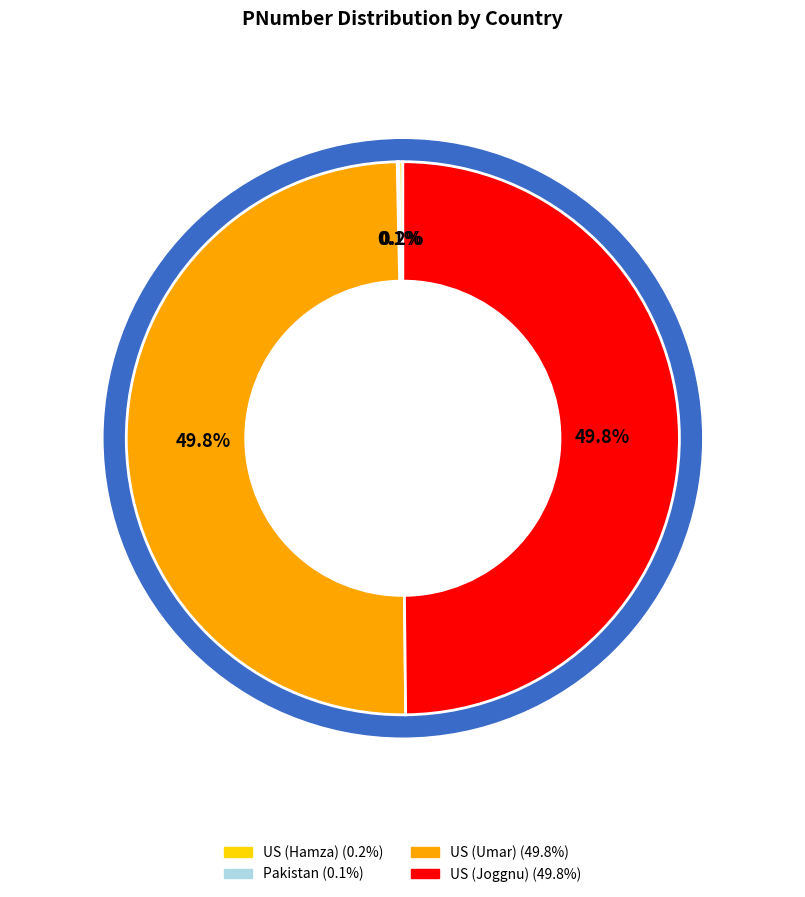

How many slices are in this pie chart?

4